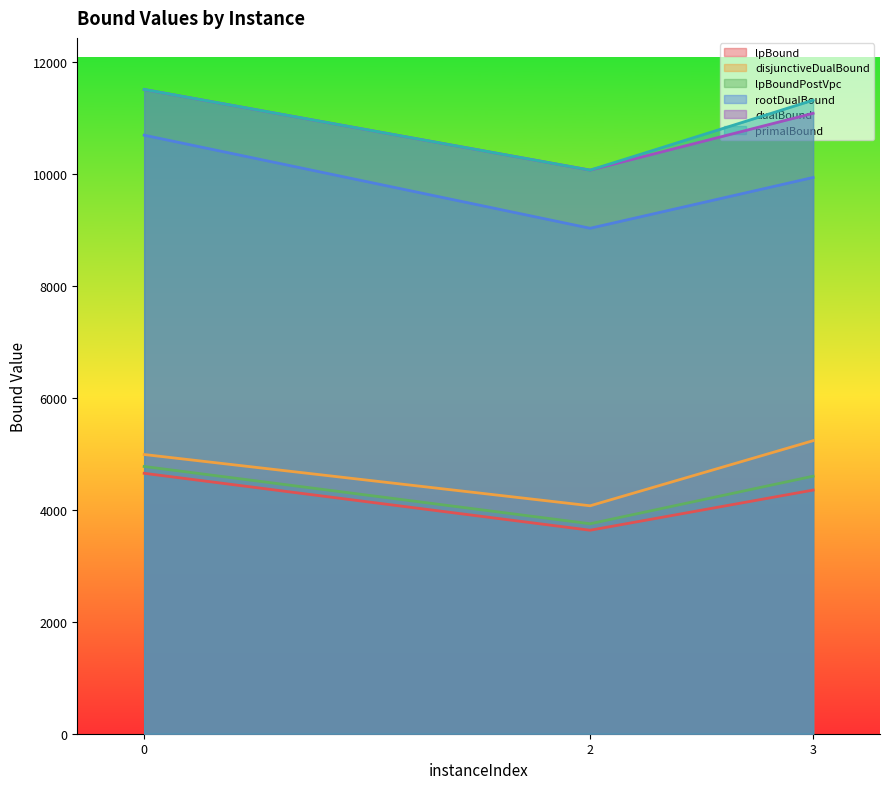

Which series has the largest range (max minus min)?

rootDualBound